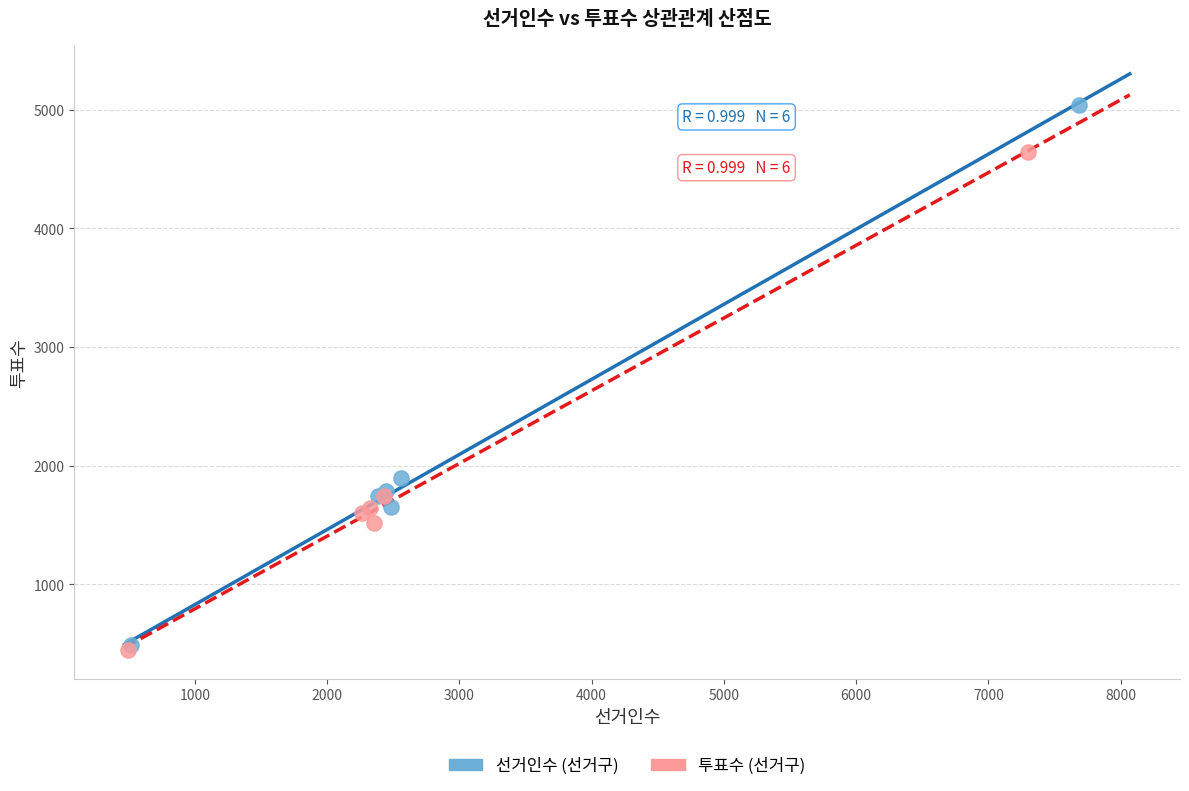

Which series contains the highest Y value?

선거인수 (선거구)